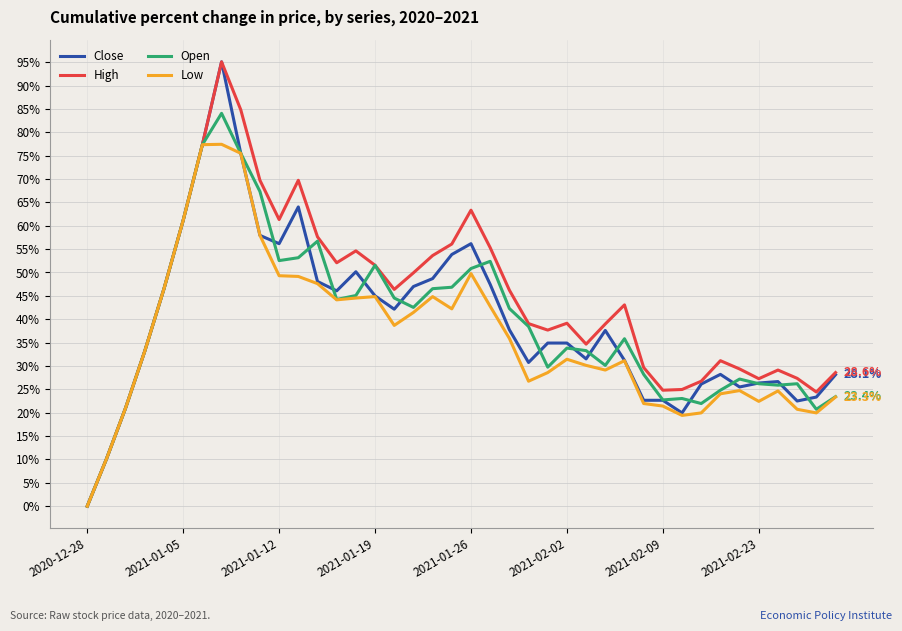

What is the maximum value shown in the chart?

95.1